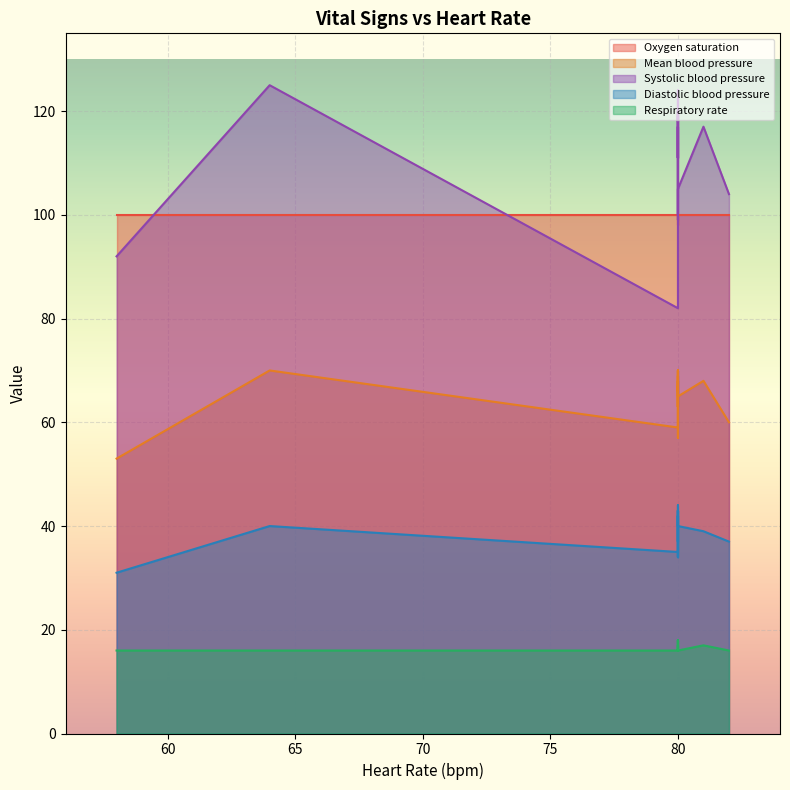

What is the value of the Mean blood pressure point at the 14th from the left?

57